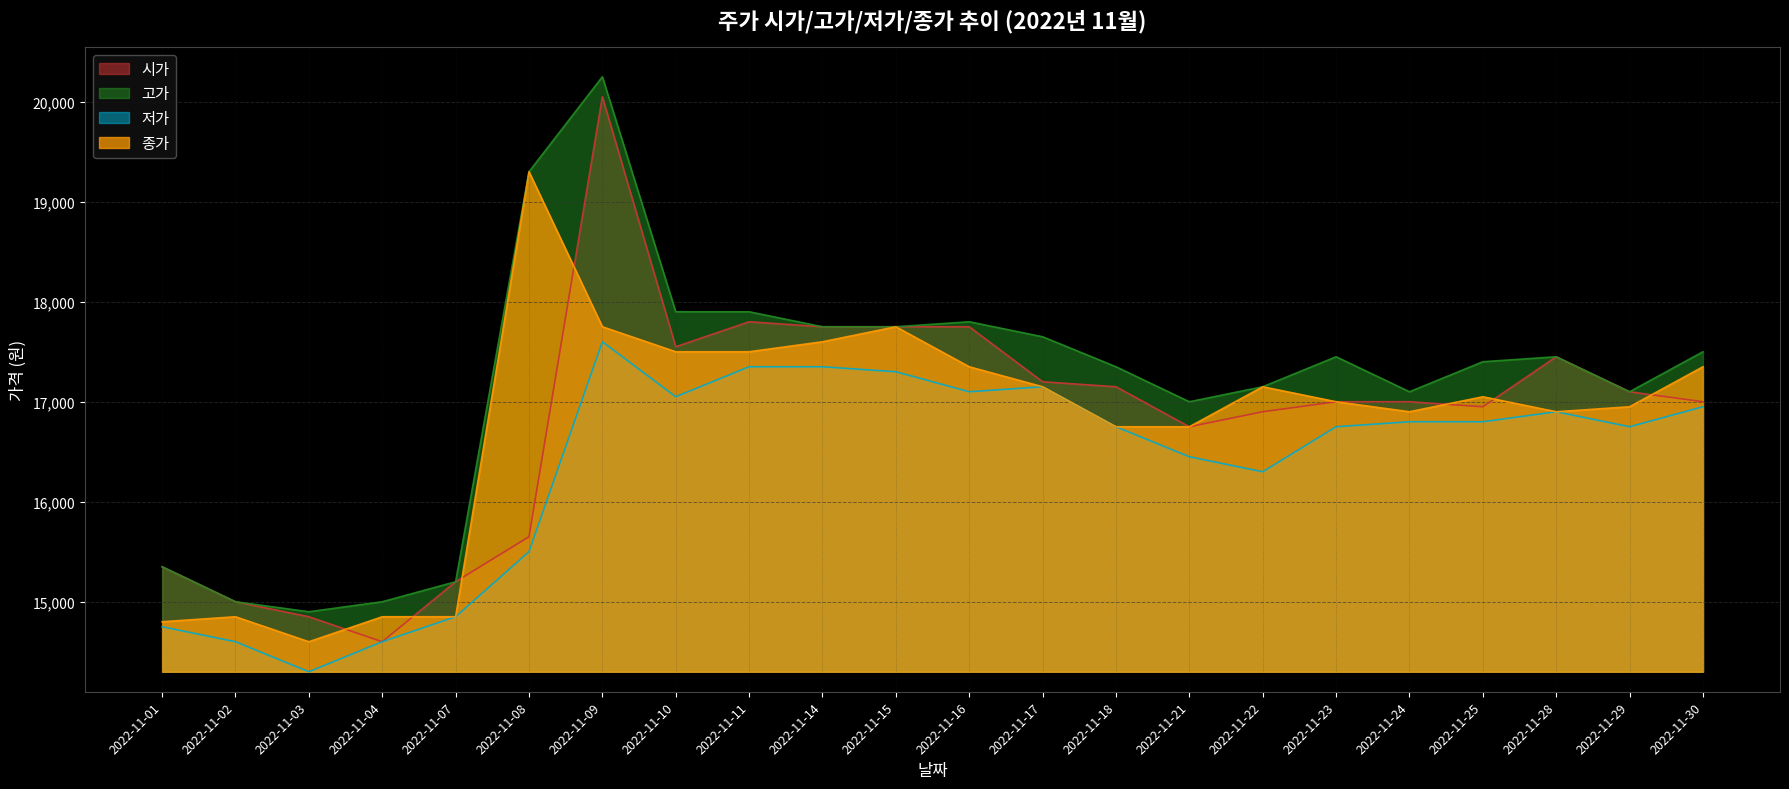

Where is 저가 nearest to the value 15950?

2022-11-22